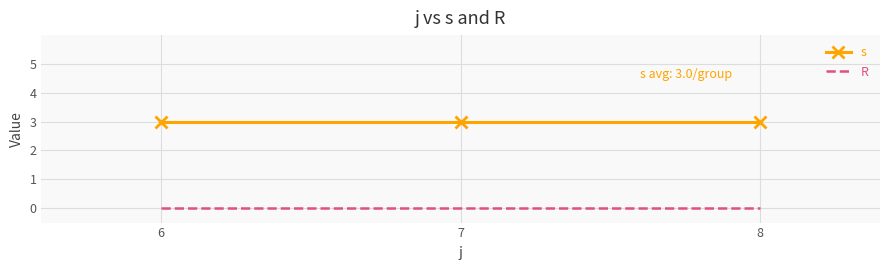

What is the spread (max minus min) of values at 8?

3